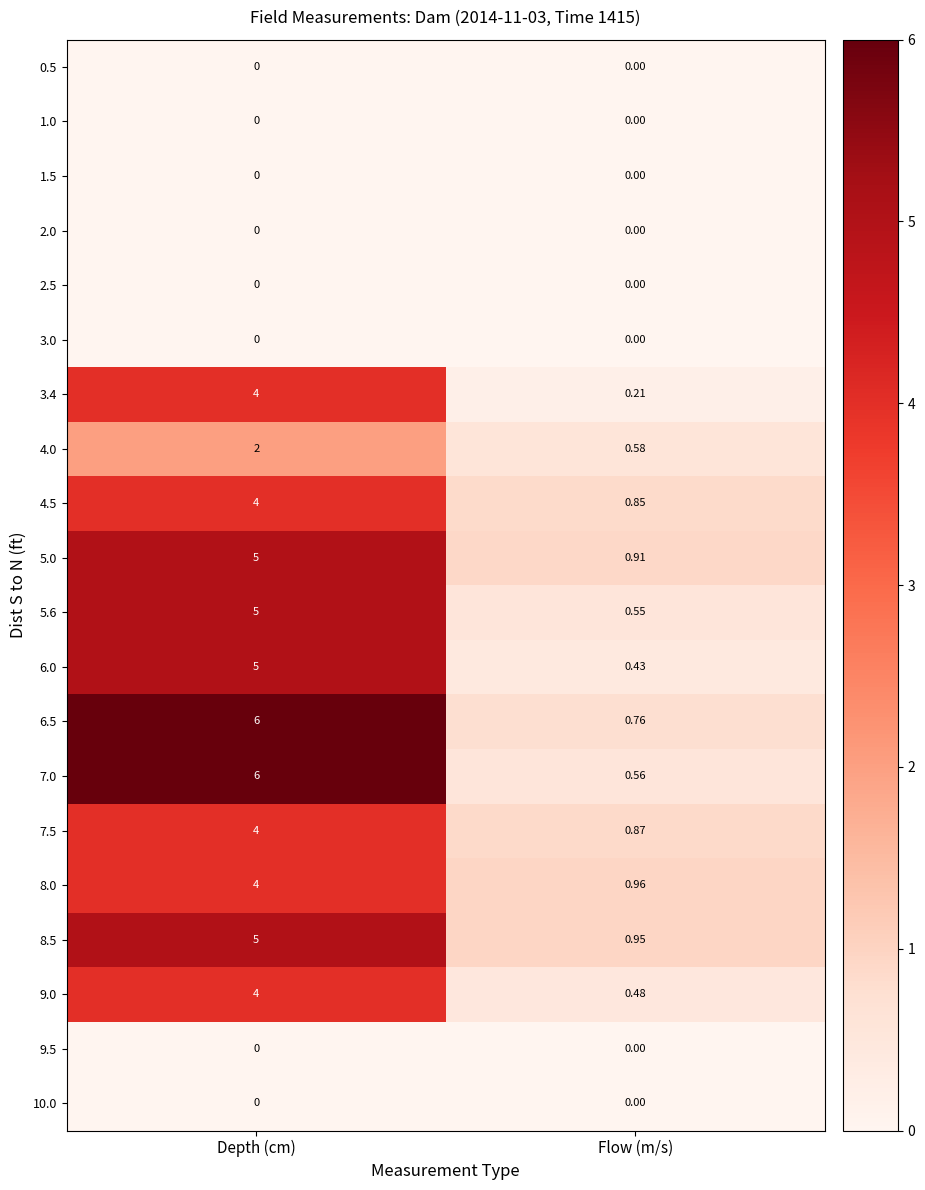

List the labels in order of 8.5 value, largest first.

Depth (cm), Flow (m/s)